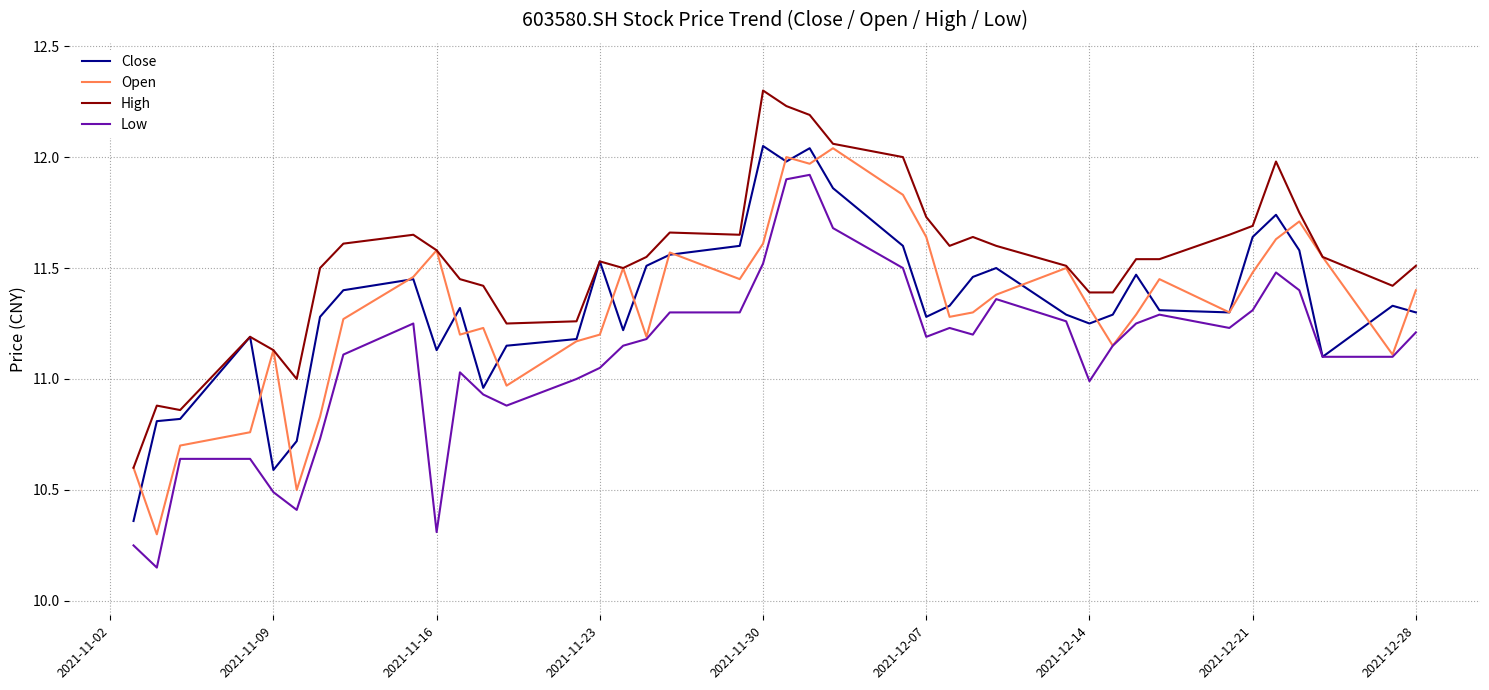

What is the maximum value shown in the chart?

12.3